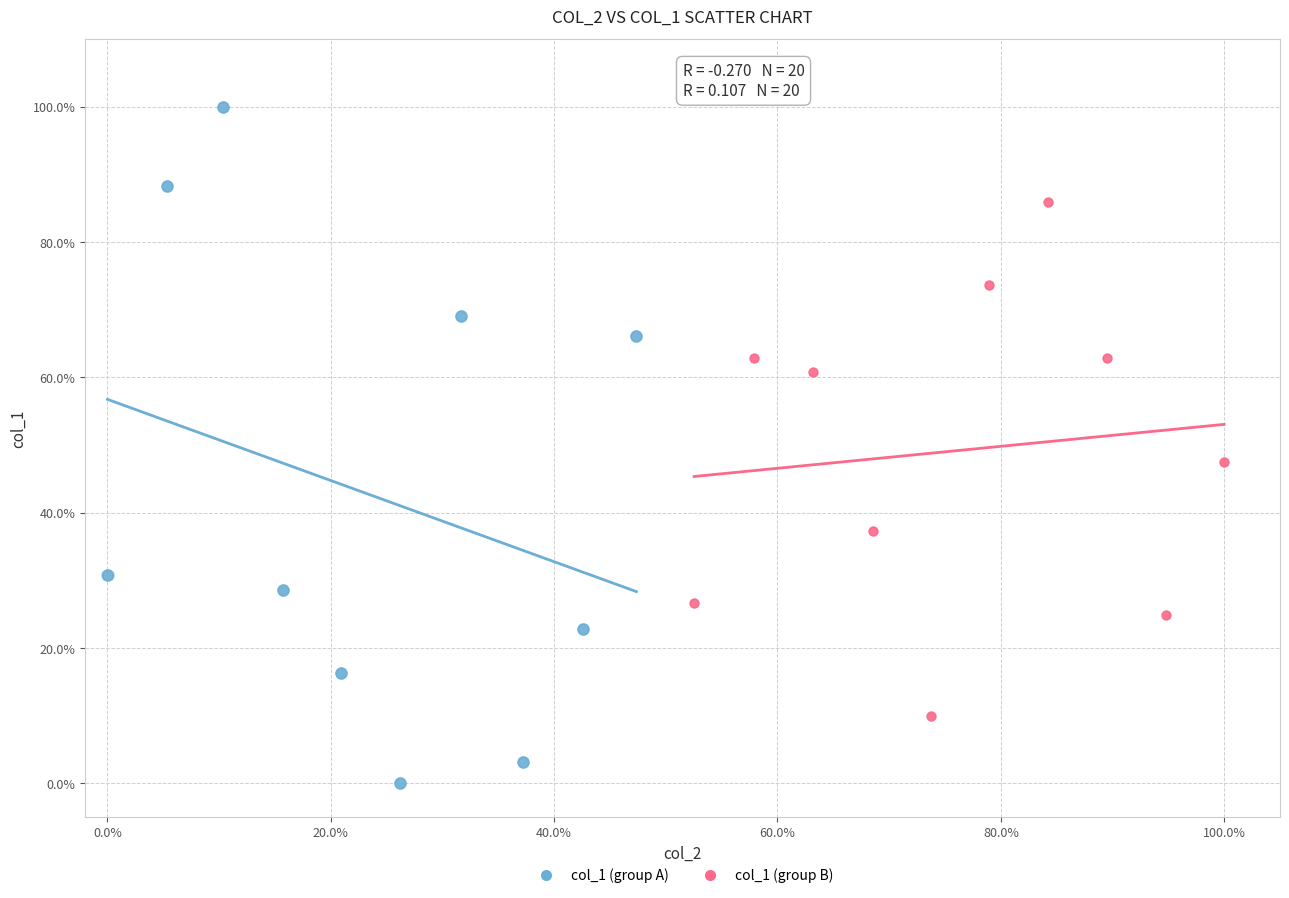

Which series has the widest spread of Y values?

col_1 (group A)